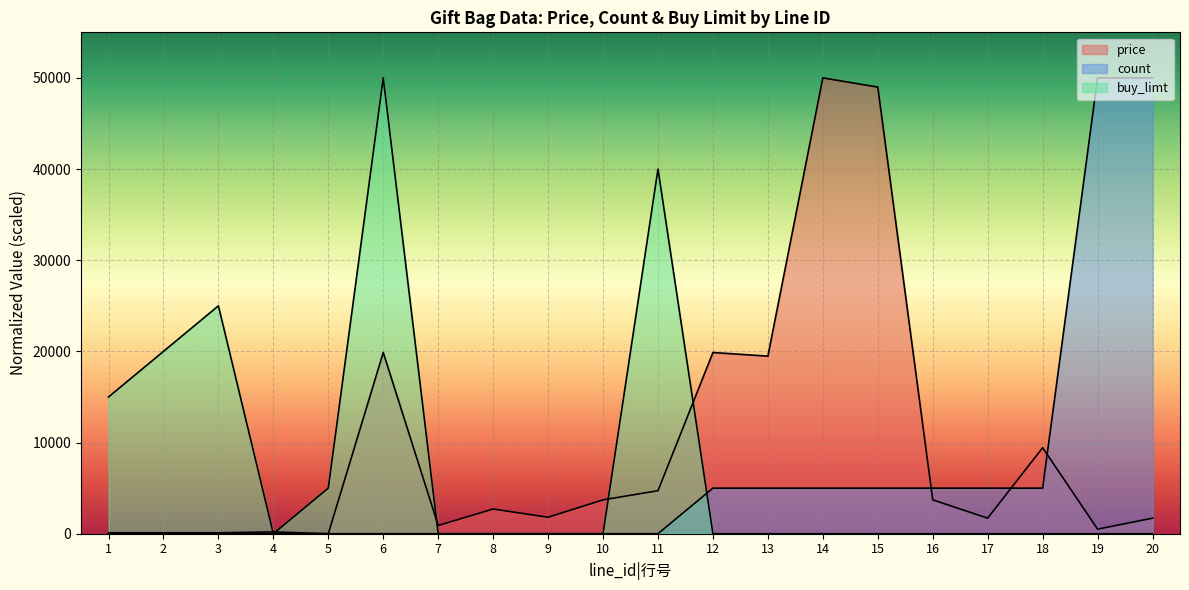

How many values in the price series exceed 2710?

10